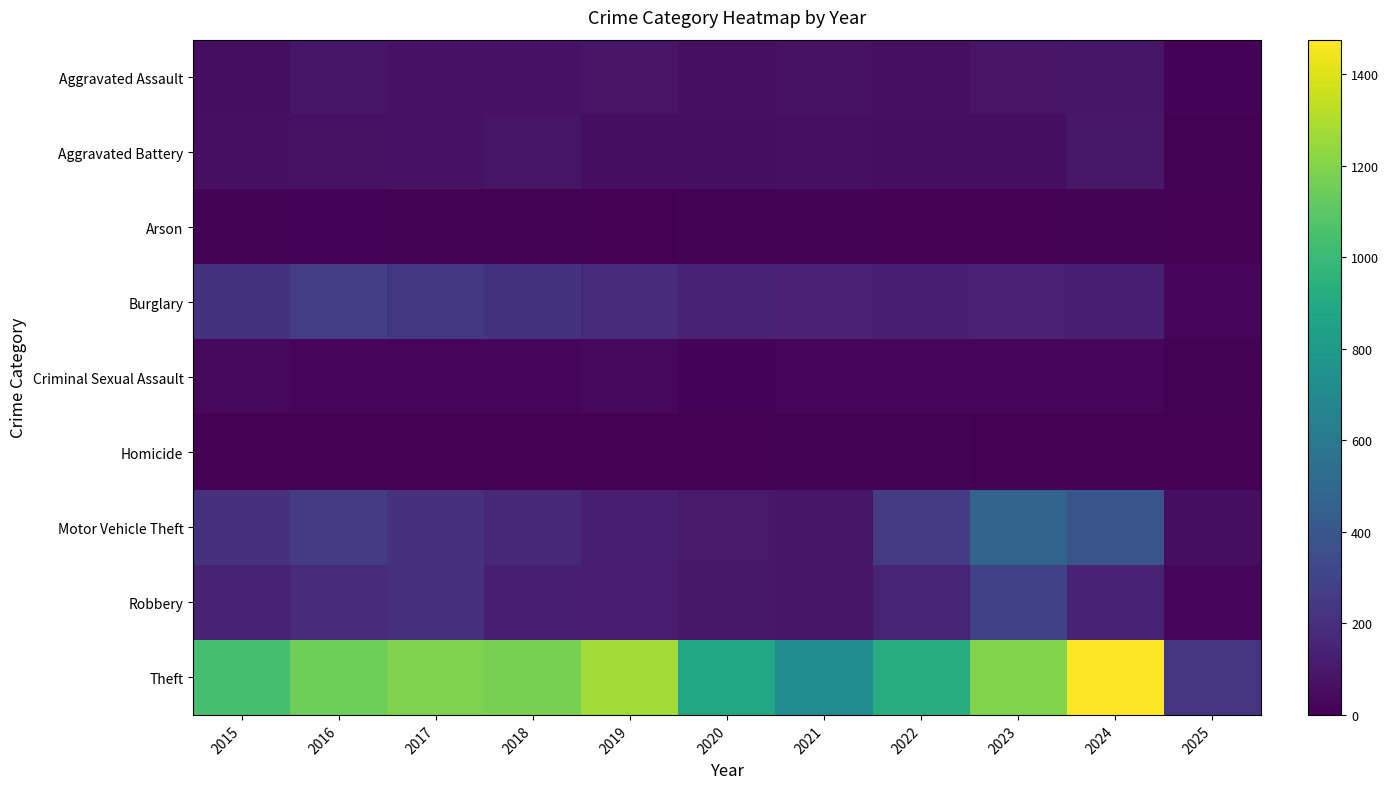

What is the maximum value shown in the chart?

1475